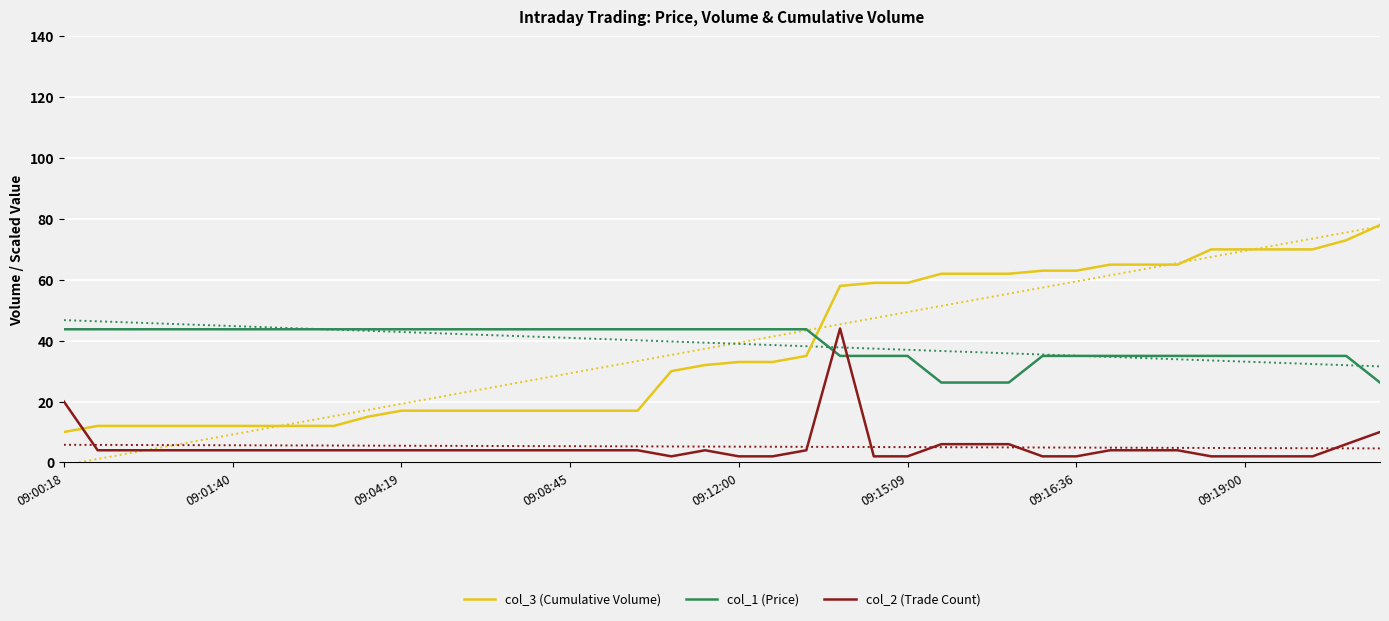

Is it true that col_3 (Cumulative Volume) equals 17.0 at 11?

True